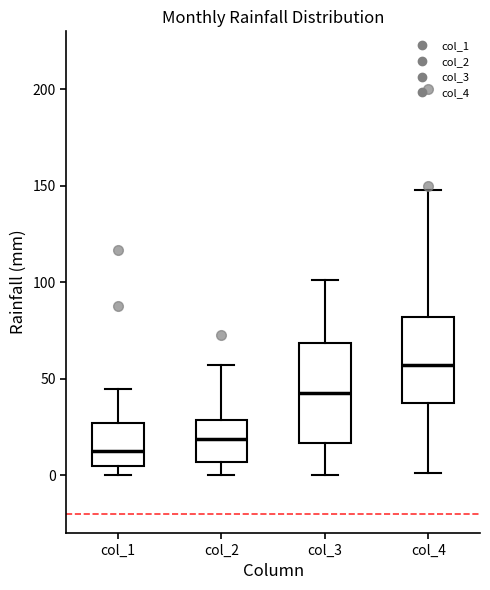

Reading left to right, transcribe this box plot: for each box, give where its median line is, the range the box spans, and where its two whiskers end, as read against the y-axis. The values are not printed on the chart, so give them approximately, as read against the axis.

col_1: median 15, box 5 to 25, whiskers 0 to 45
col_2: median 20, box 5 to 30, whiskers 0 to 55
col_3: median 45, box 15 to 70, whiskers 0 to 100
col_4: median 55, box 35 to 80, whiskers 0 to 150